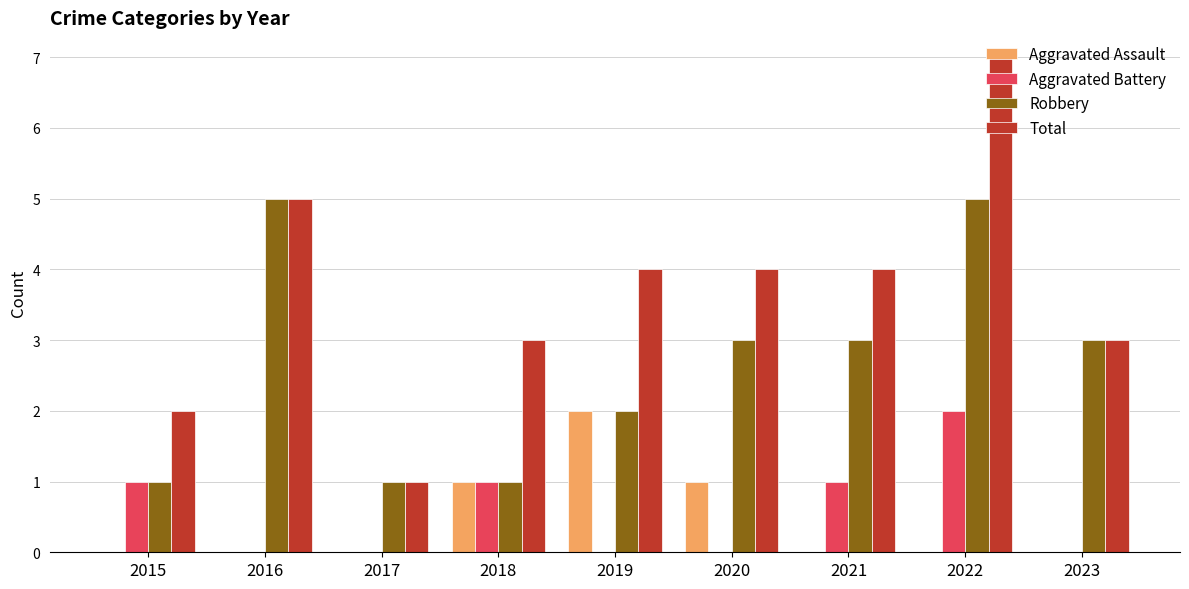

Which label corresponds to the largest value in the chart?

2022